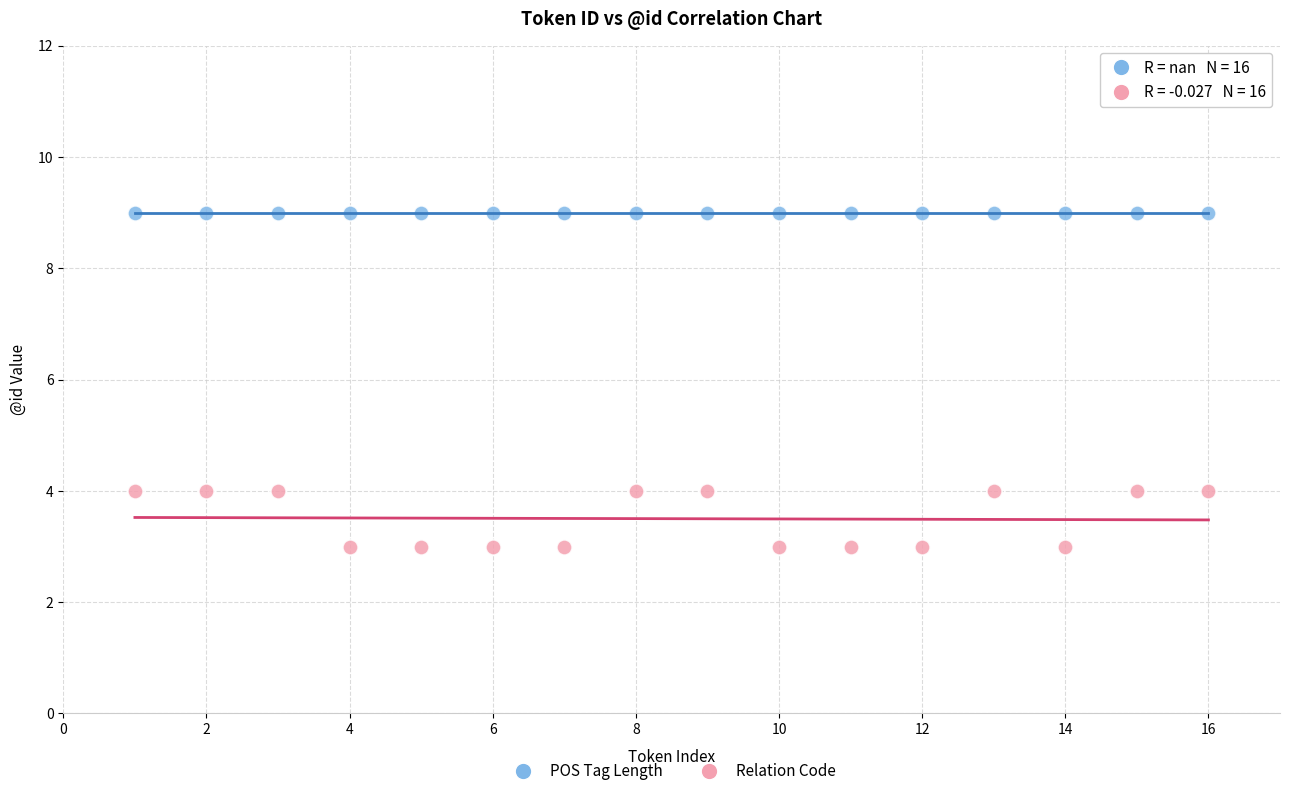

Which series reaches the maximum Y coordinate?

POS Tag Length